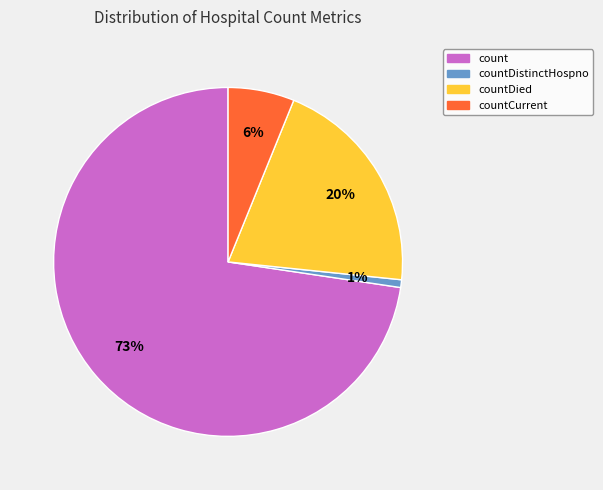

Do countCurrent and count together represent more than half of the pie?

Yes